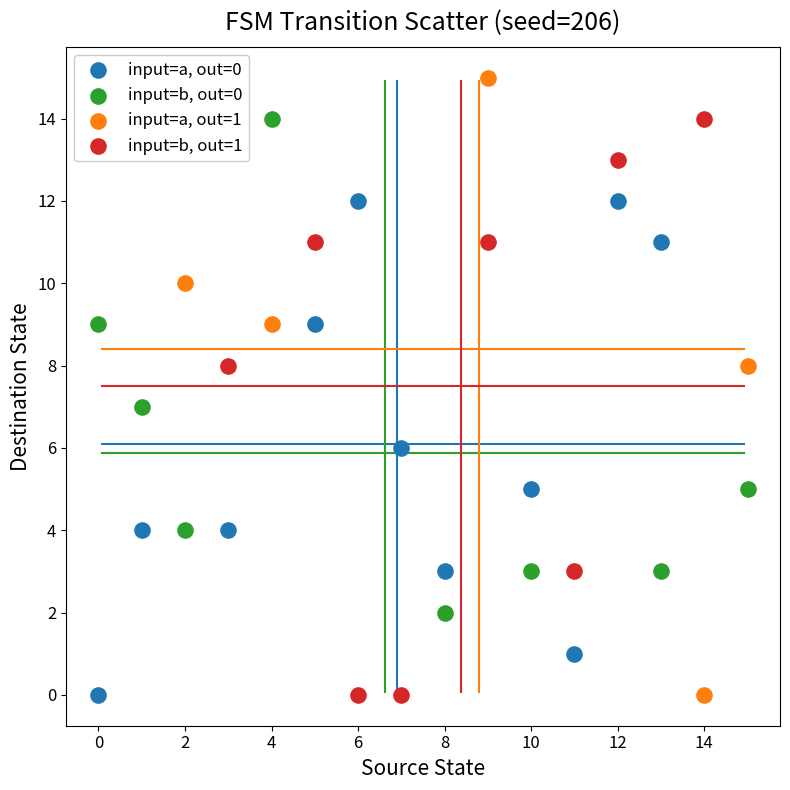

What are all the series names shown in the legend?

input=a, out=0, input=b, out=0, input=a, out=1, input=b, out=1